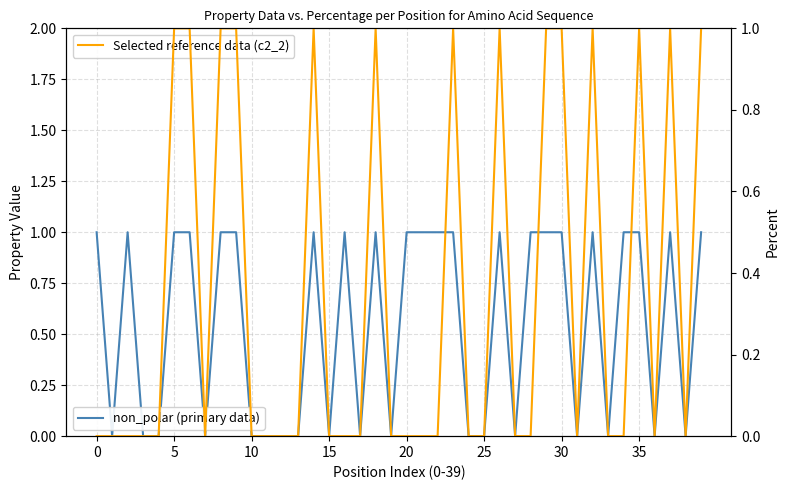

The value of non_polar (primary data) at 34 is 2. True or false?

False